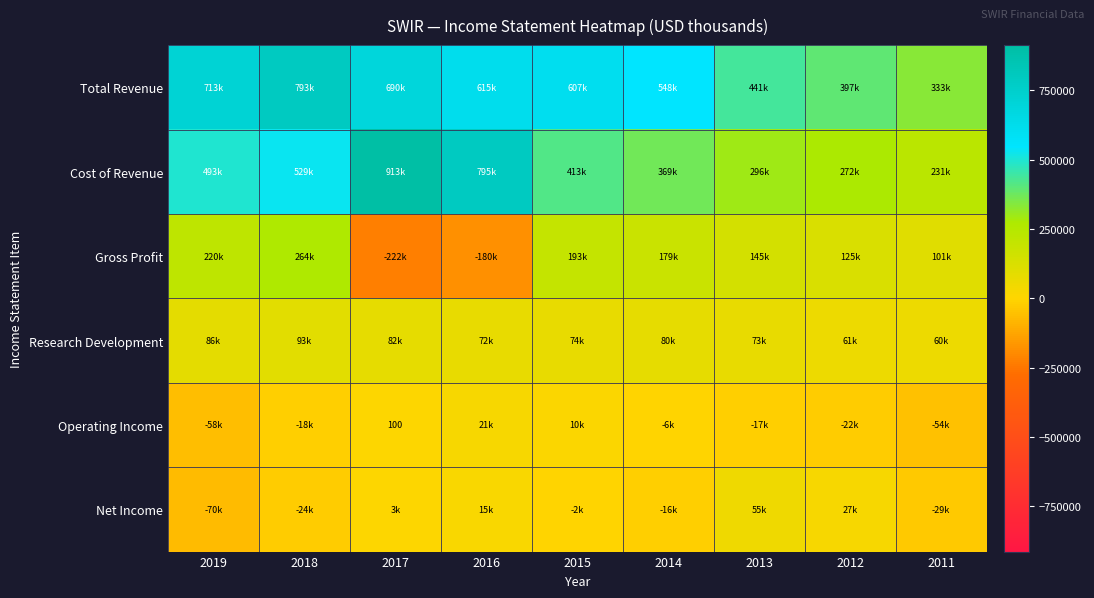

The Operating Income series shows 69 at 2017. True or false?

False